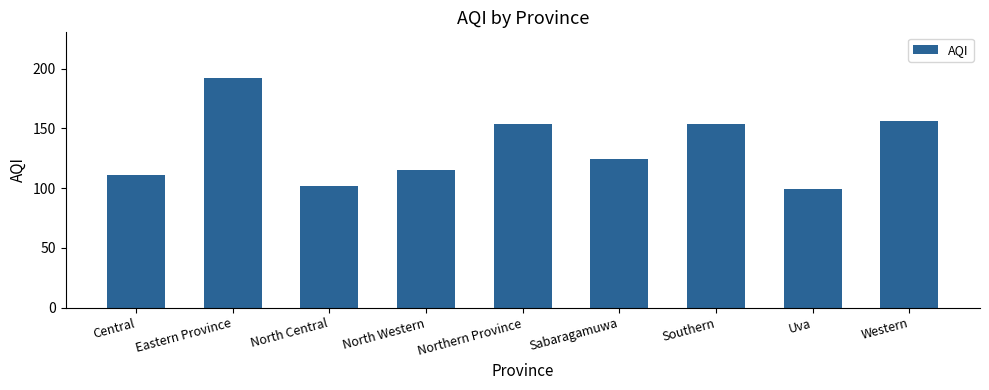

What is the change in value from Eastern Province to Southern?

-38